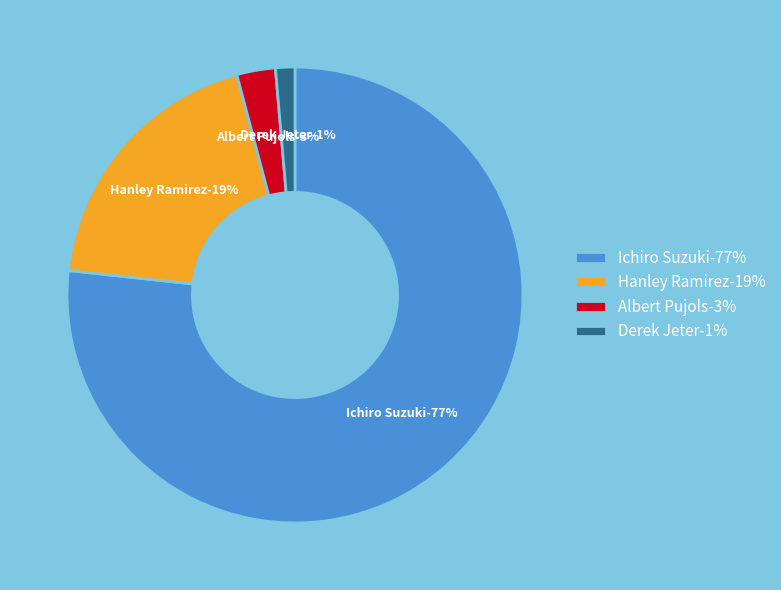

Is it true that Derek Jeter is 11% of the pie?

False